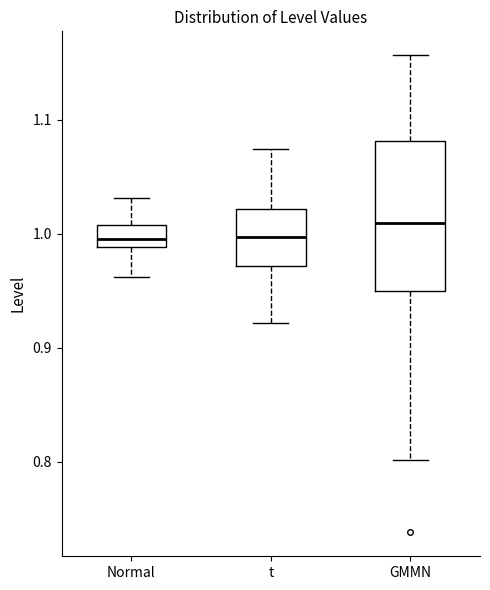

Where does the median line of the box for t sit on the y-axis? The values are not printed on the chart, so give them approximately, as read against the axis.

1.00